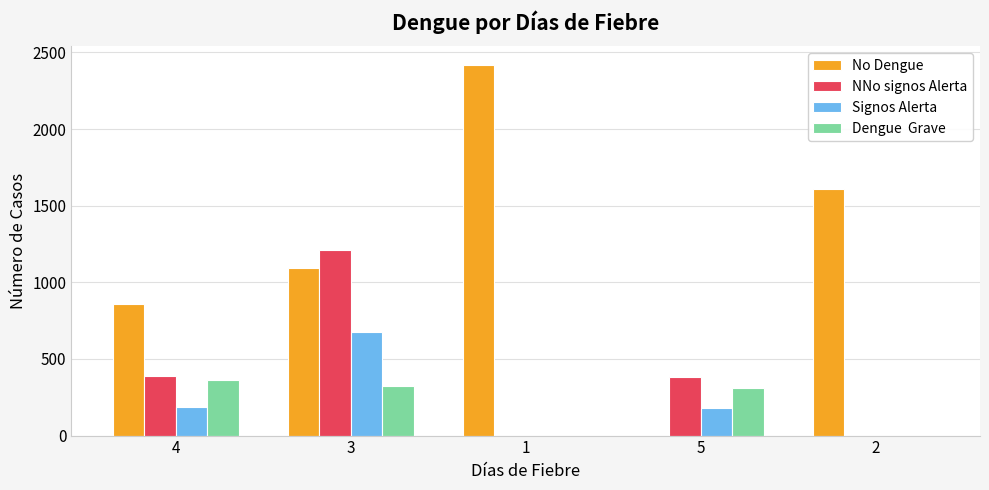

What is the maximum value shown in the chart?

2419